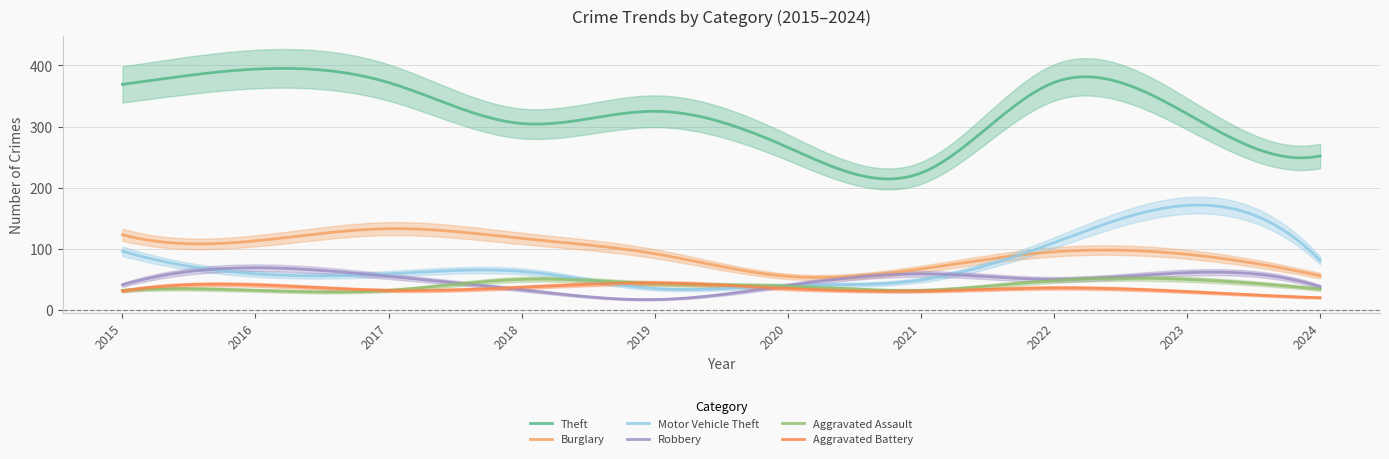

Reading left to right, transcribe all the data shown in this chart.

Theft: 2015=369	2016=394	2017=372	2018=305	2019=325	2020=266	2021=224	2022=372	2023=321	2024=252
Burglary: 2015=123	2016=113	2017=133	2018=117	2019=92	2020=55	2021=67	2022=95	2023=91	2024=56
Motor Vehicle Theft: 2015=96	2016=59	2017=59	2018=63	2019=35	2020=40	2021=49	2022=110	2023=171	2024=81
Robbery: 2015=41	2016=69	2017=55	2018=33	2019=17	2020=40	2021=59	2022=50	2023=61	2024=38
Aggravated Assault: 2015=32	2016=32	2017=32	2018=50	2019=43	2020=39	2021=32	2022=48	2023=50	2024=34
Aggravated Battery: 2015=31	2016=41	2017=32	2018=37	2019=44	2020=35	2021=31	2022=36	2023=30	2024=20